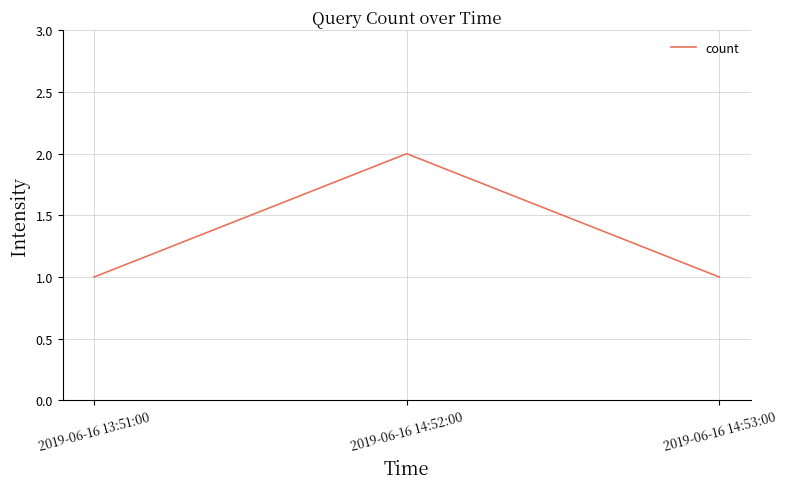

Does the chart display data point markers on the line(s)?

No